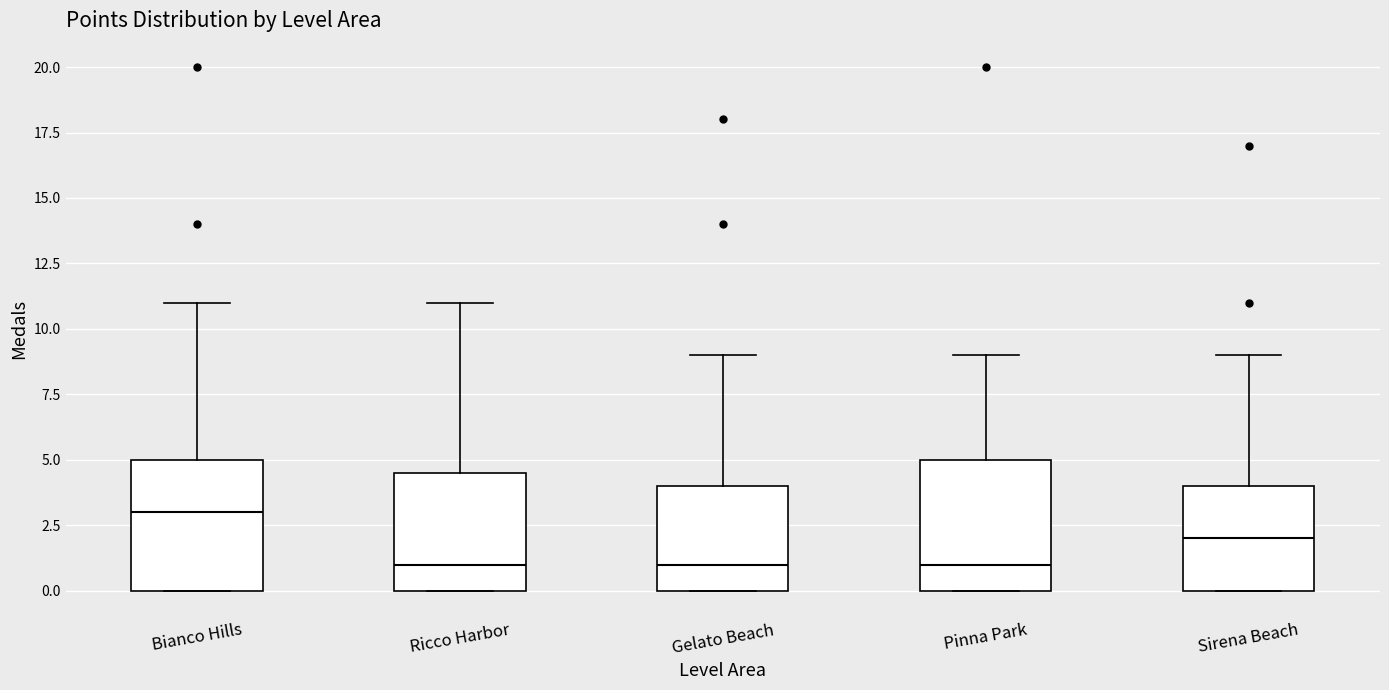

Reading left to right, read every box against the y-axis: the position of its median line, the range the box covers, and the ends of its whiskers. The values are not printed on the chart, so give them approximately, as read against the axis.

Bianco Hills: median 3.0, box 0.0 to 5.0, whiskers 0.0 to 11.0
Ricco Harbor: median 1.0, box 0.0 to 4.5, whiskers 0.0 to 11.0
Gelato Beach: median 1.0, box 0.0 to 4.0, whiskers 0.0 to 9.0
Pinna Park: median 1.0, box 0.0 to 5.0, whiskers 0.0 to 9.0
Sirena Beach: median 2.0, box 0.0 to 4.0, whiskers 0.0 to 9.0